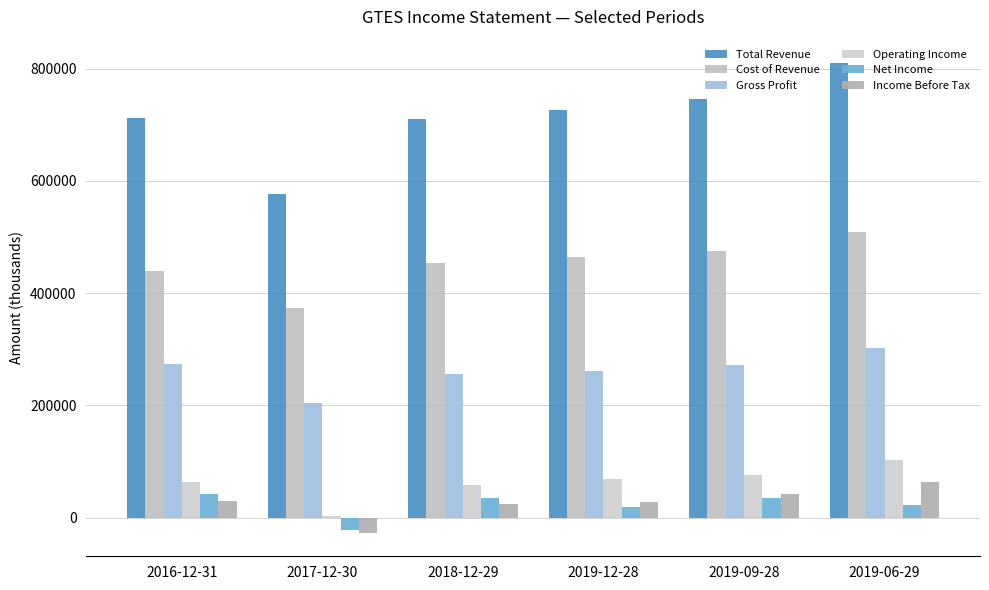

Which series has the largest range (max minus min)?

Total Revenue